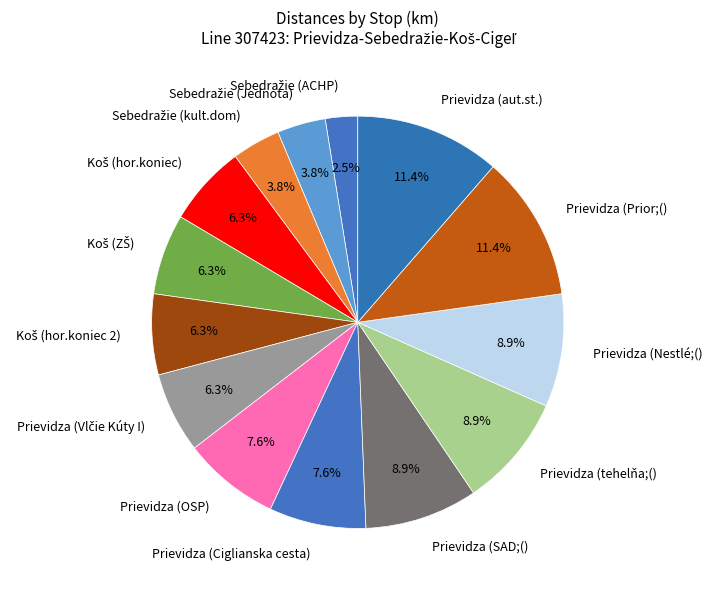

How much of the chart is everything except Prievidza (Ciglianska cesta)?

92.4%